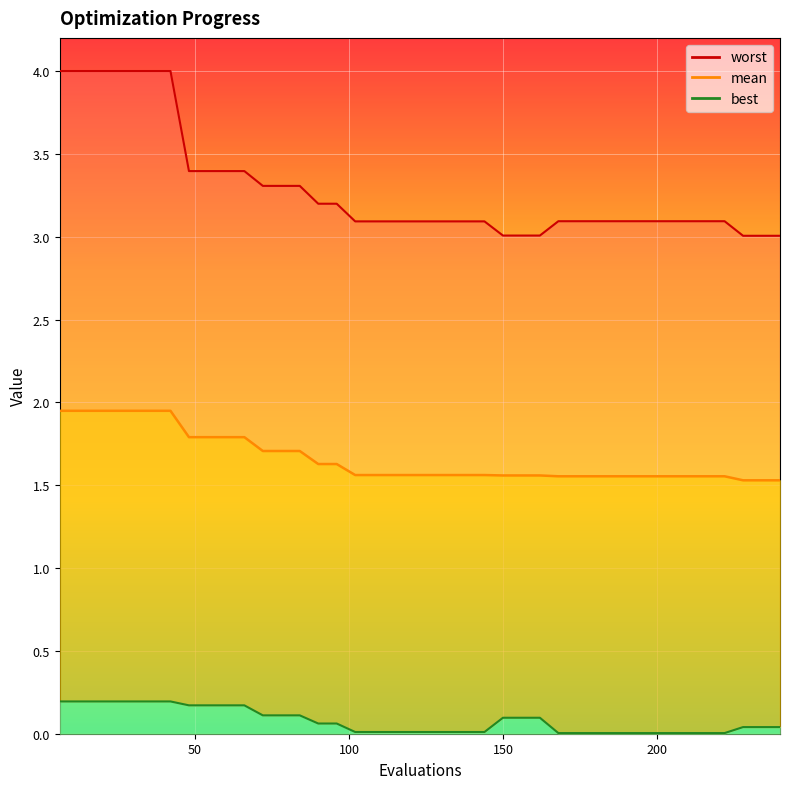

Which series has the largest total across all categories?

worst